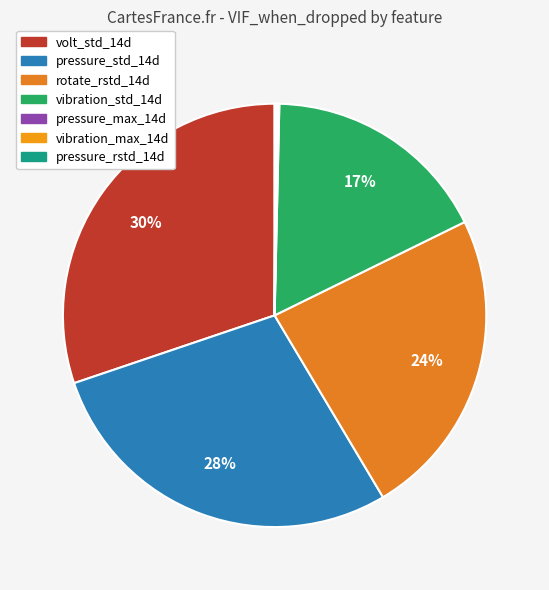

Which category has the smallest portion of the pie?

pressure_rstd_14d